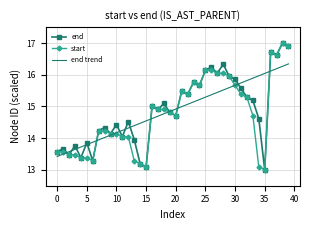

At how many categories does at least one series exceed 14?

33